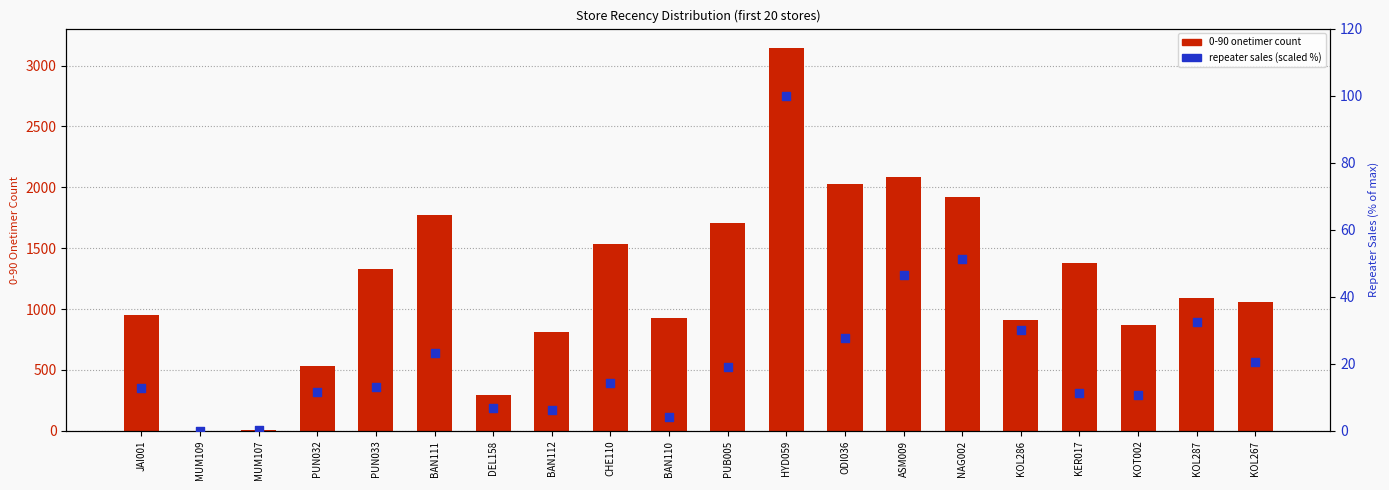

What is the total value across all series at CHE110?

1547.2